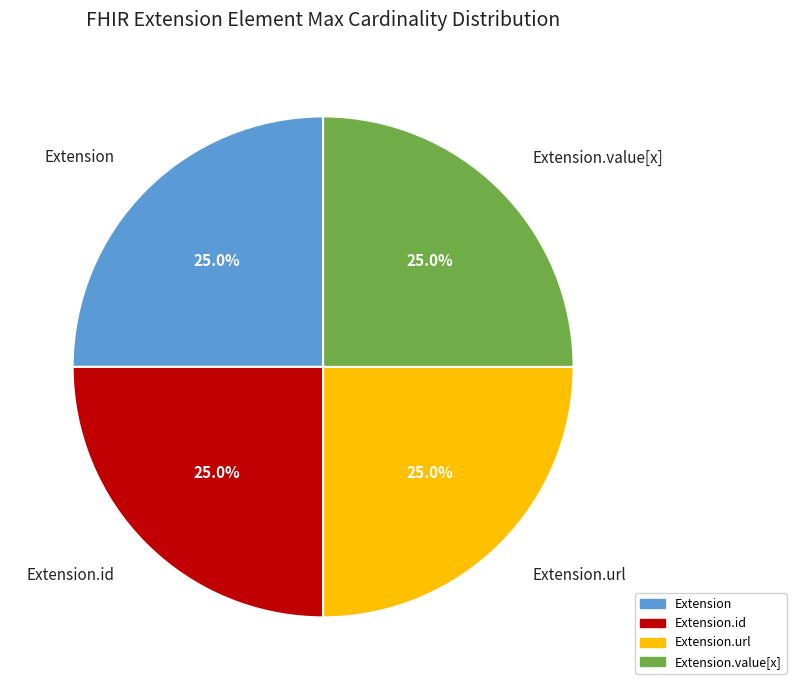

To the nearest percent, what portion does Extension.id represent?

25%